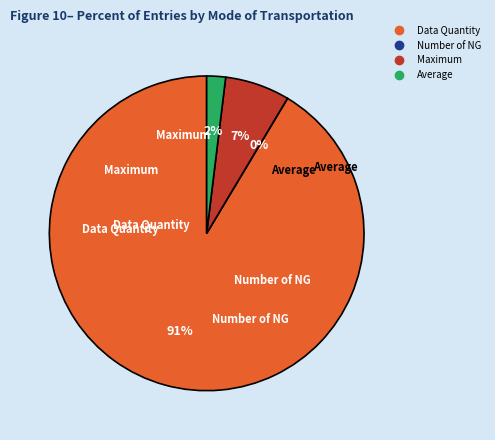

To the nearest percent, what is the average slice percentage?

25%